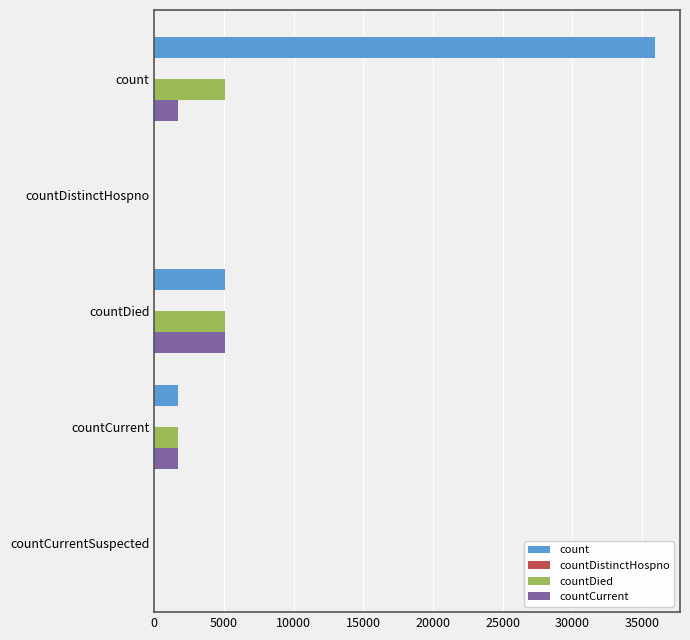

The value of count at countDistinctHospno is 0. True or false?

True